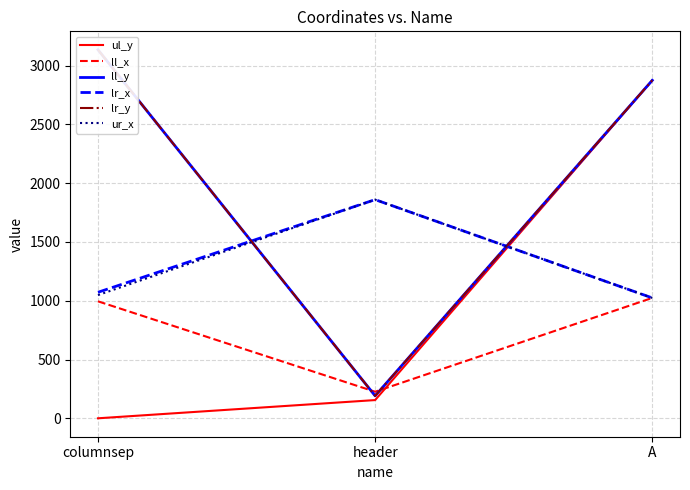

The value of lr_y at A is 2875. True or false?

True